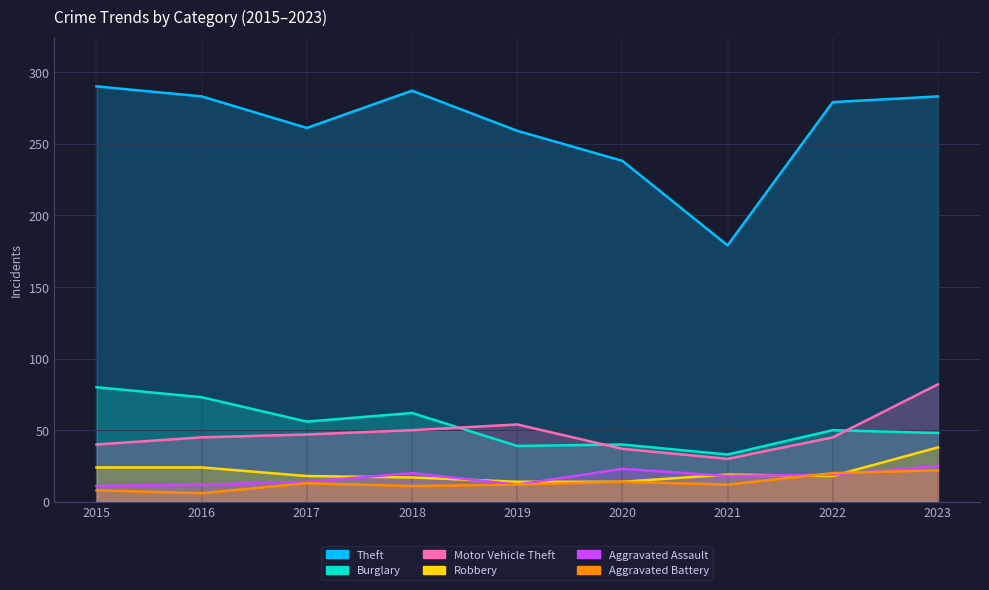

At which category does Aggravated Battery reach its first local valley?

2016